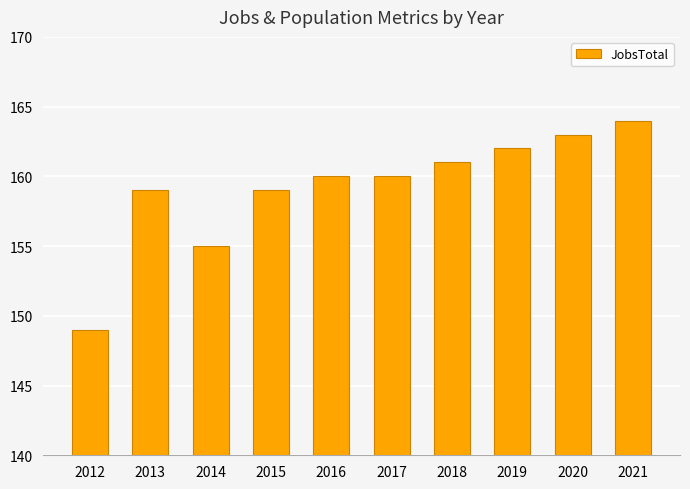

What is the change in value from 2013 to 2016?

+1